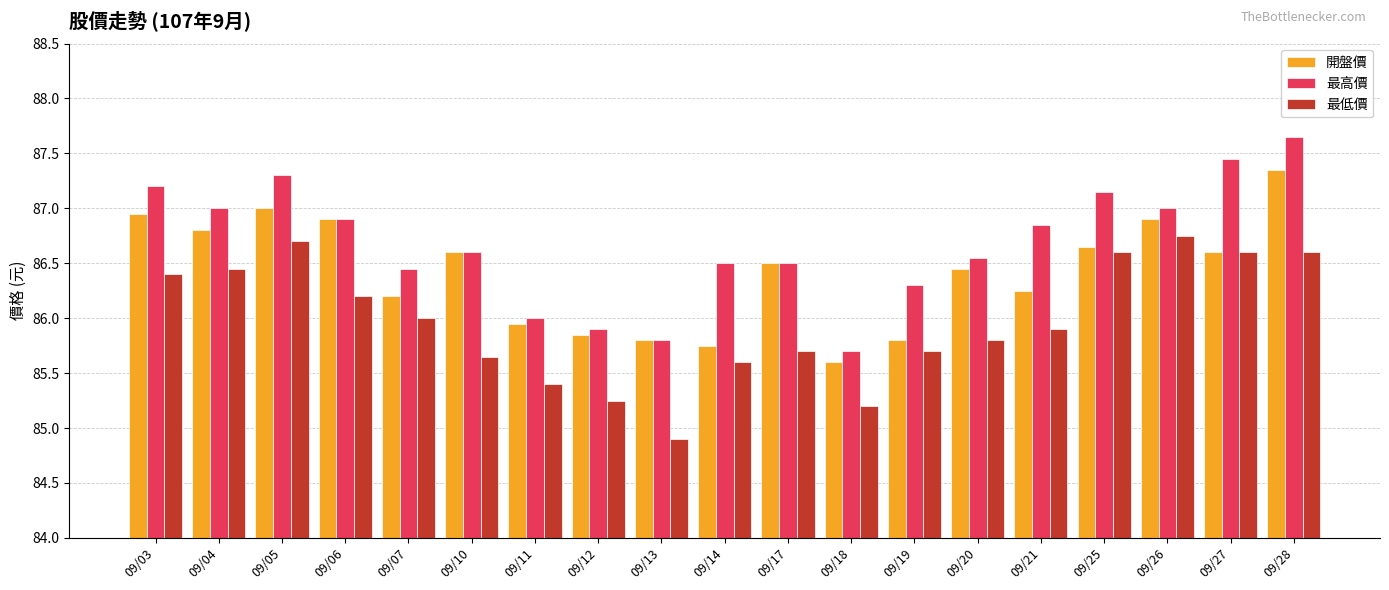

Between 09/07 and 09/14, which series saw the biggest shift?

開盤價